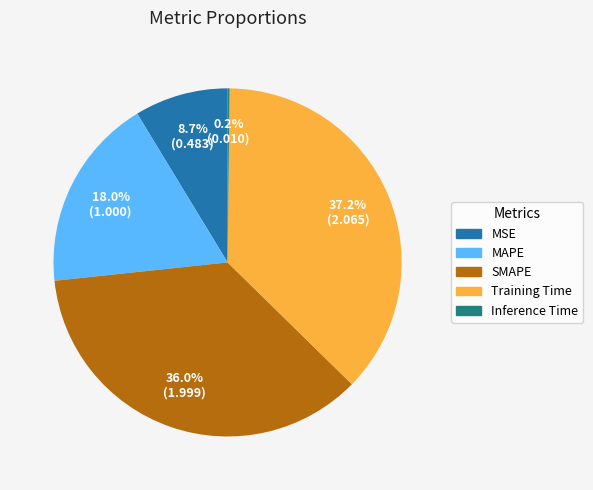

To the nearest percent, what is the average slice percentage?

20%